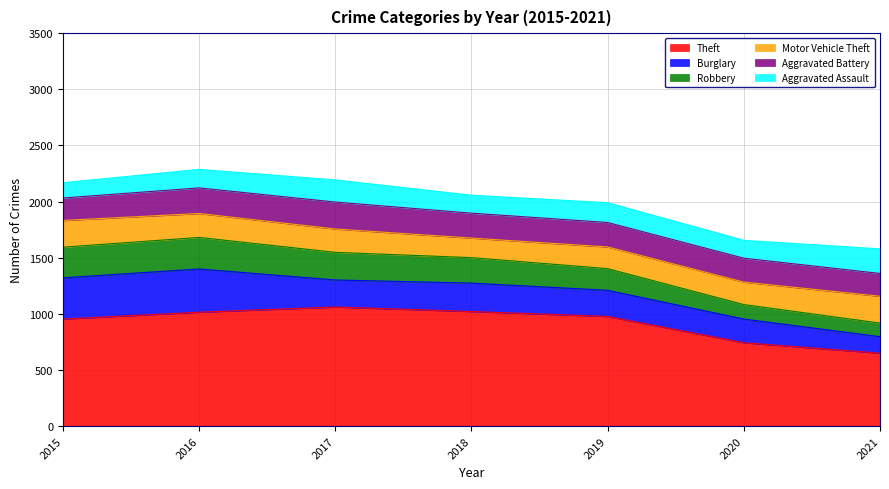

What is the difference between the second highest and minimum values in the Aggravated Assault series?

61